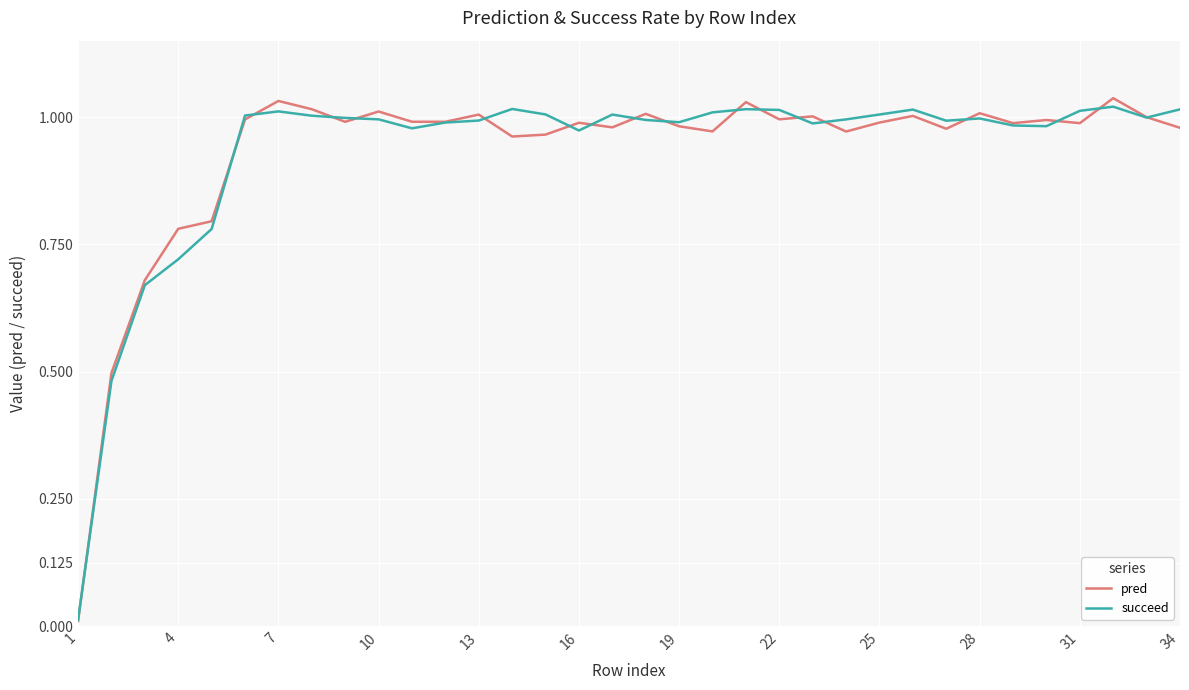

What are all the series names shown in the legend?

pred, succeed